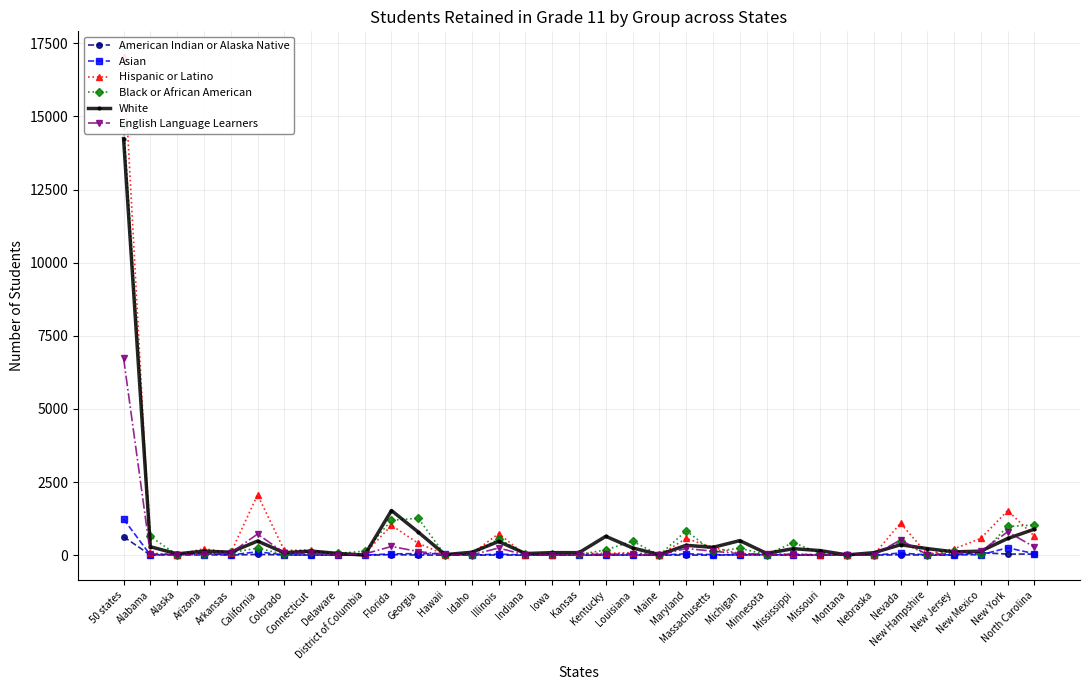

What is the difference between the Black or African American values at California and New Jersey?

85